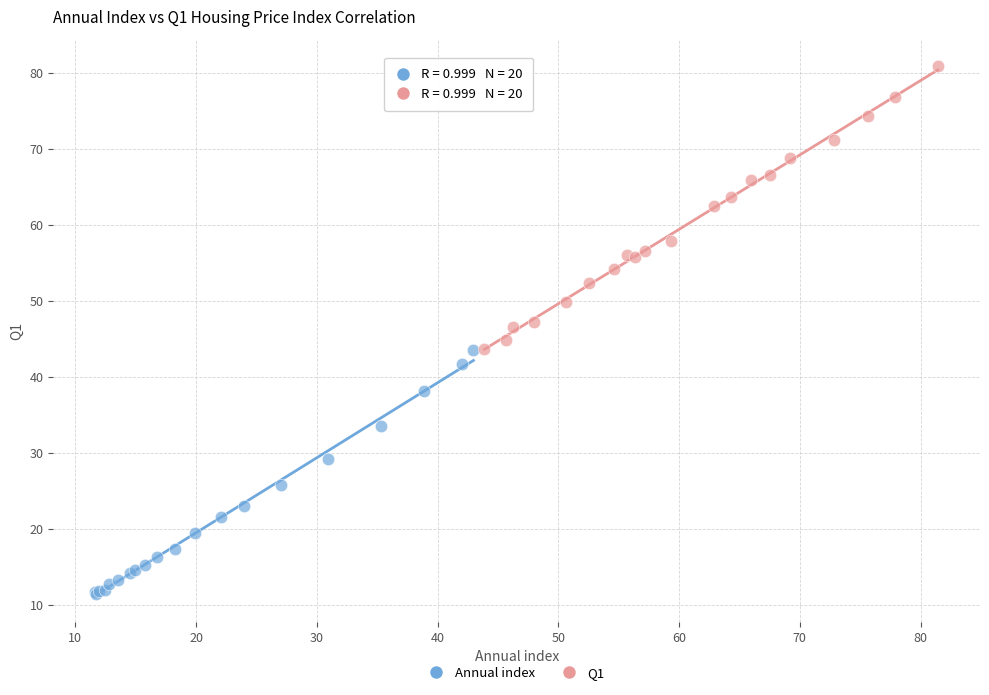

Which series contains the lowest Y value?

Annual index